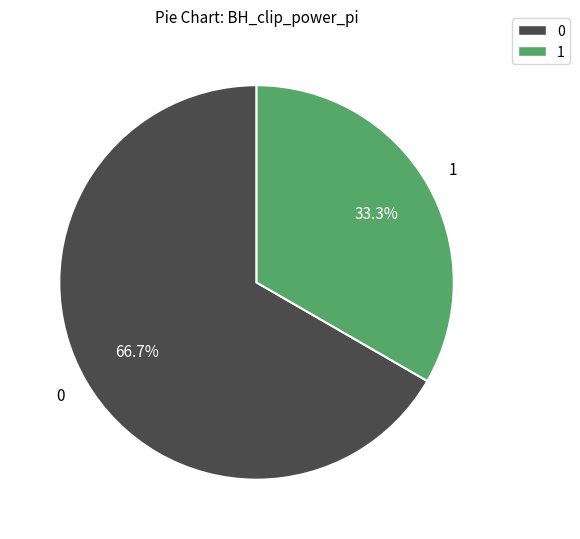

Is there any slice that represents more than half of the pie?

Yes